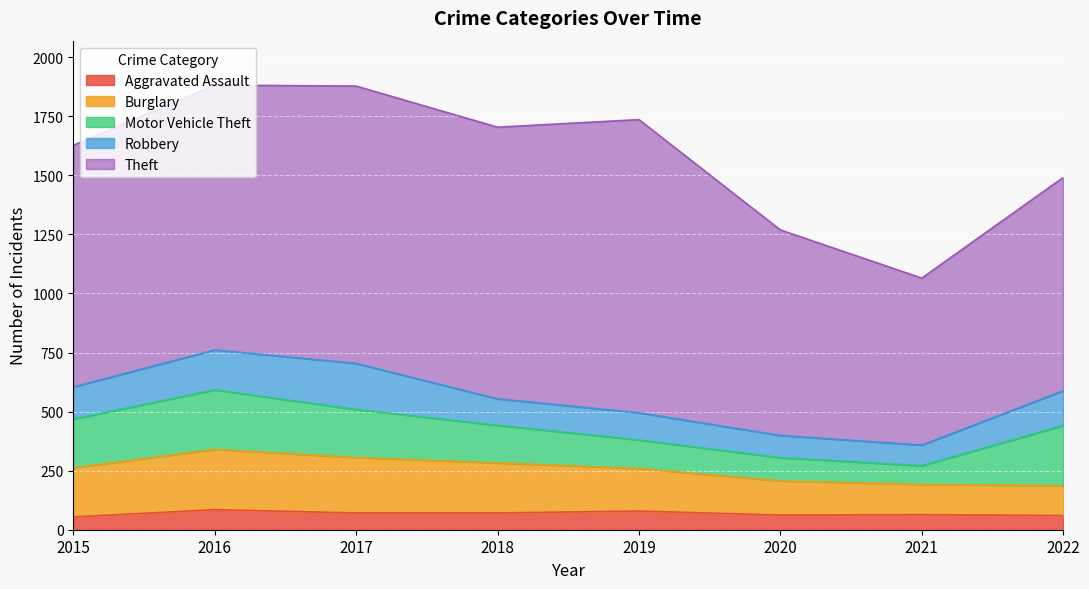

Is the value of Aggravated Assault at 2017 greater than the value of Theft at 2019?

No